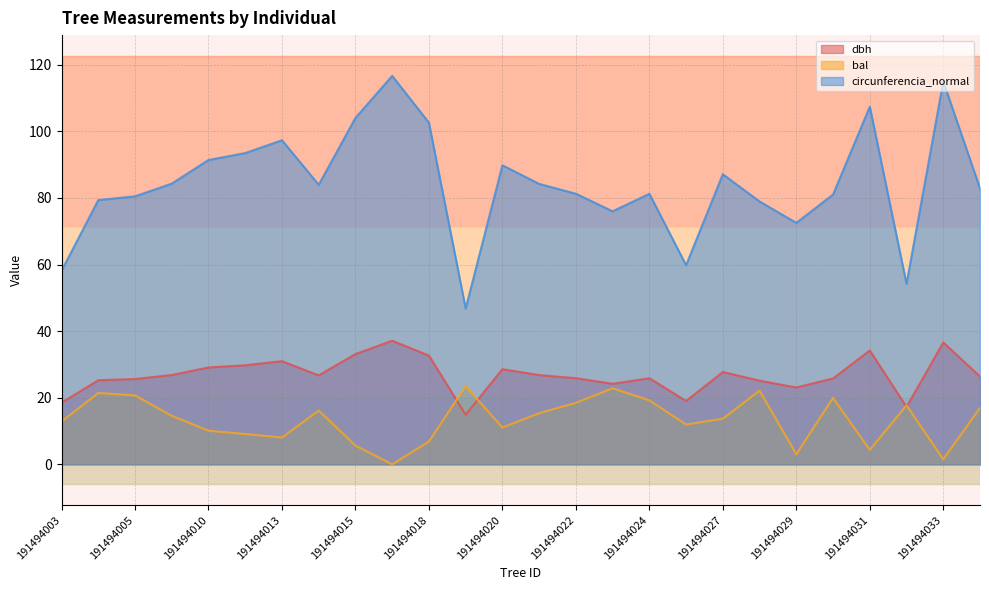

At which label does bal reach its minimum?

191494017